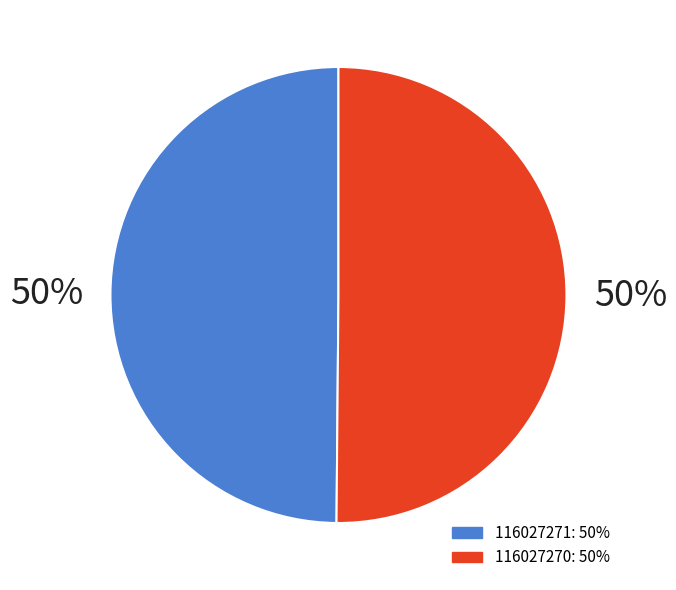

To the nearest percent, what percentage of the pie is 116027271?

50%